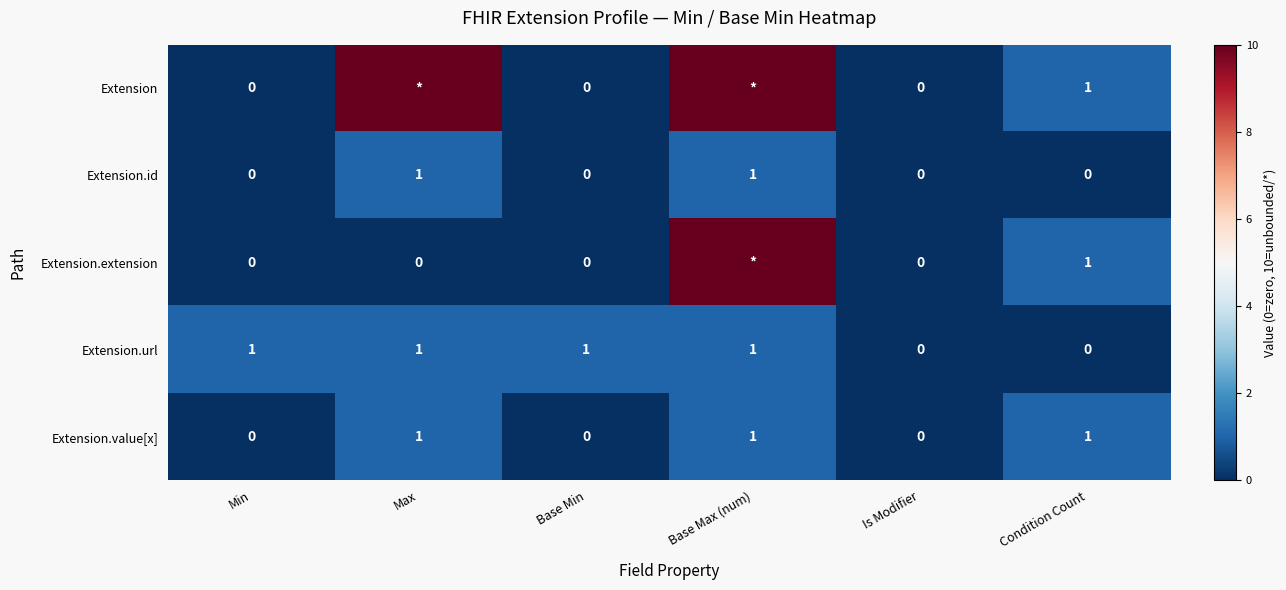

Is it true that Extension.value[x] equals 0 at Base Min?

True